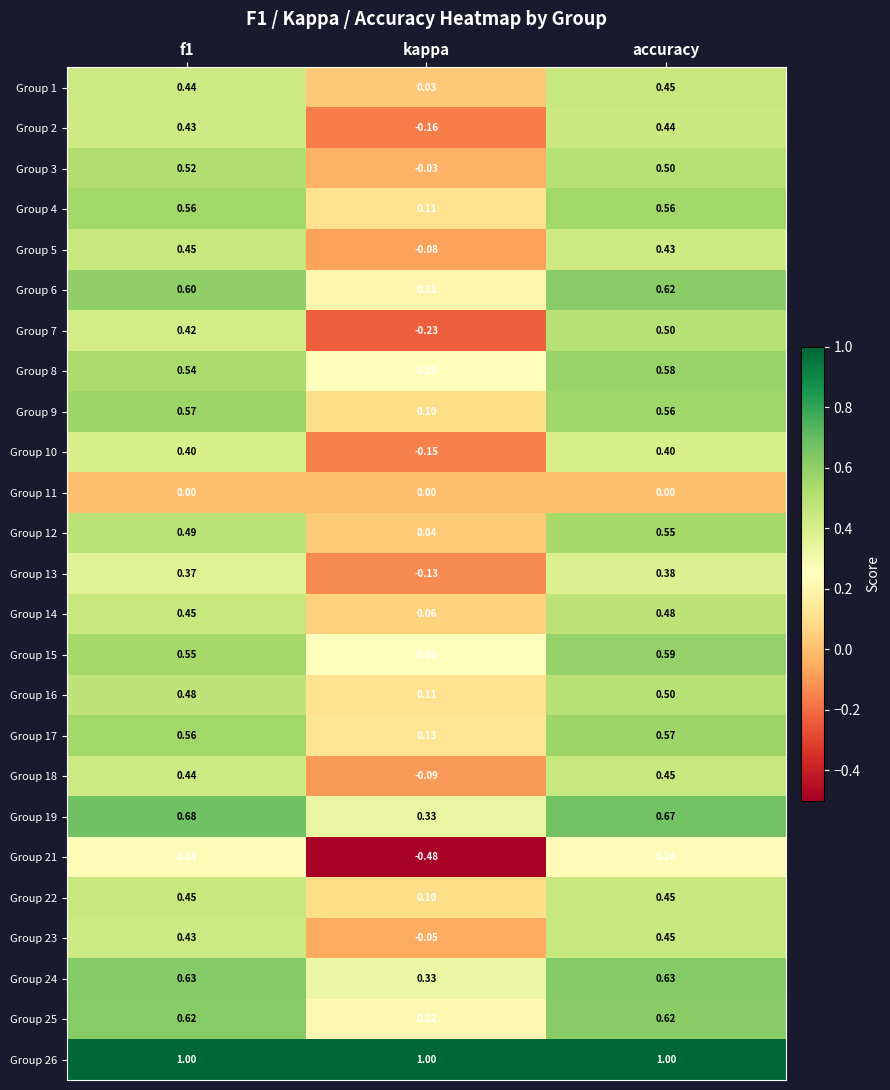

Which category has the lowest value across all series?

kappa